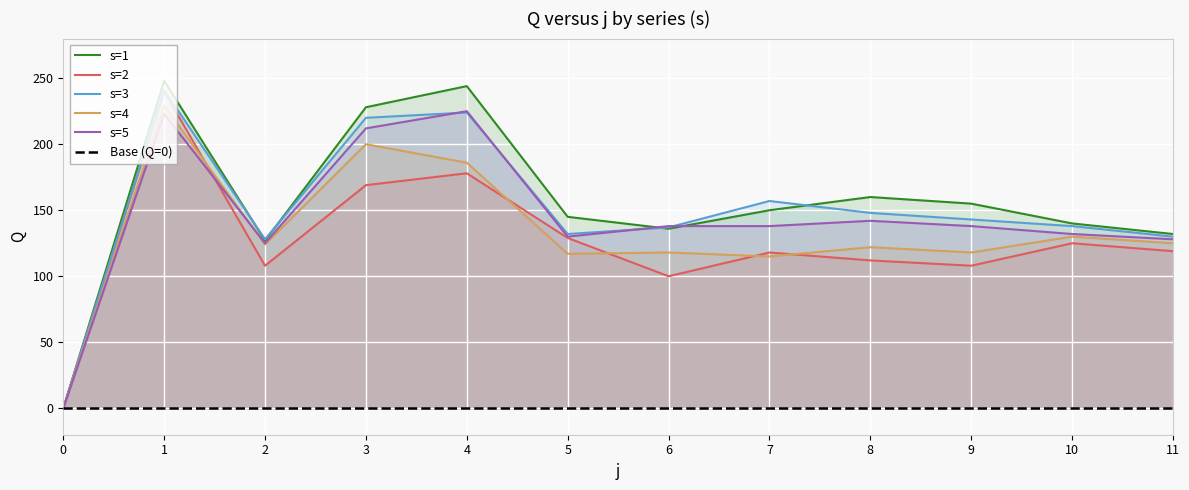

Where does the s=1 series first go above 150?

1